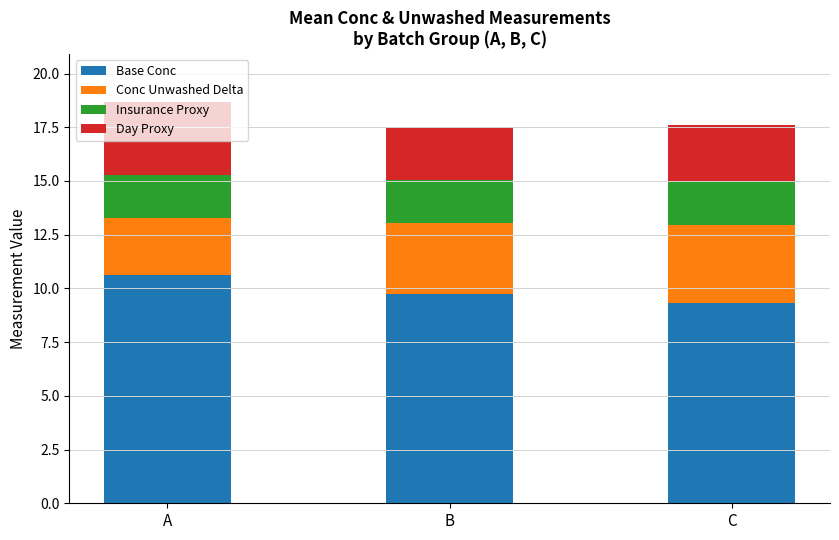

True or false: Base Conc has a value of 9.3 at C.

True